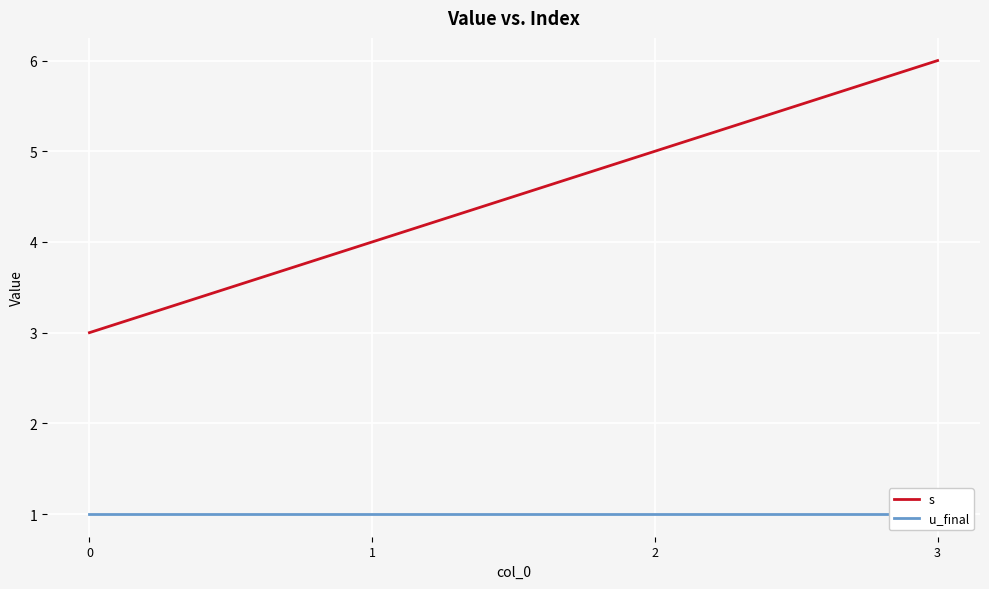

Rank the series by their average value, from highest to lowest.

s, u_final